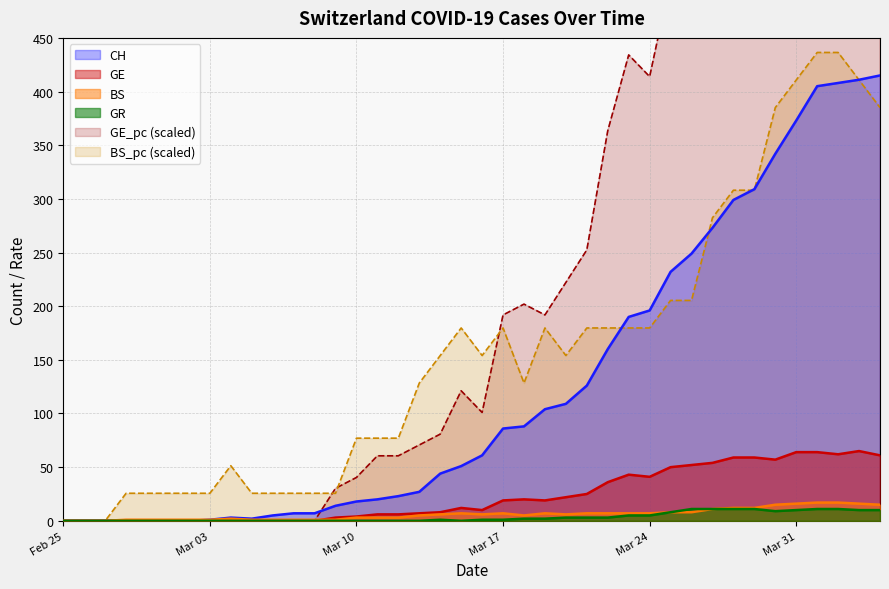

What is the highest value of the GR series?

11.0